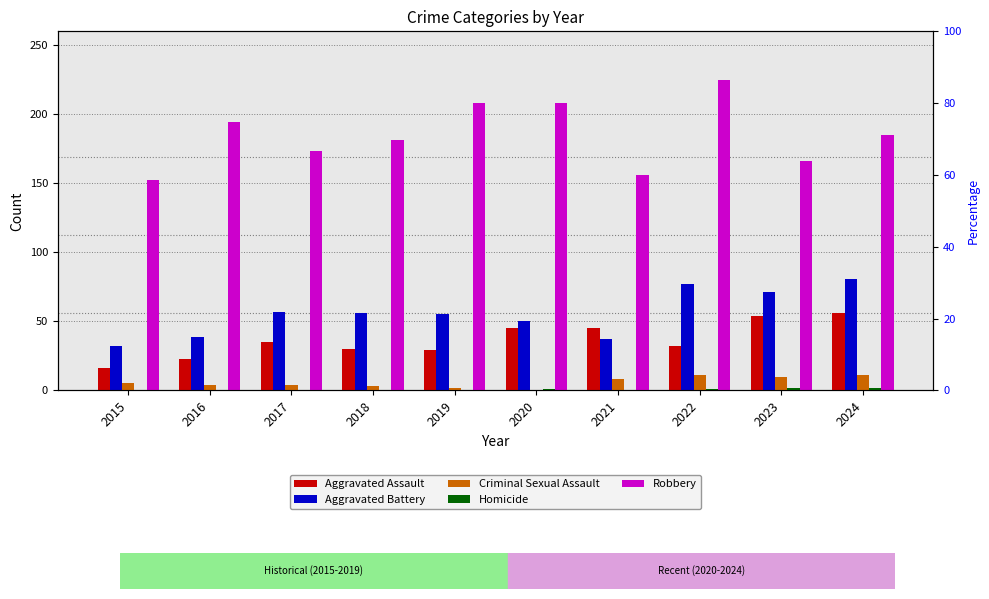

At how many categories does at least one series exceed 34?

10